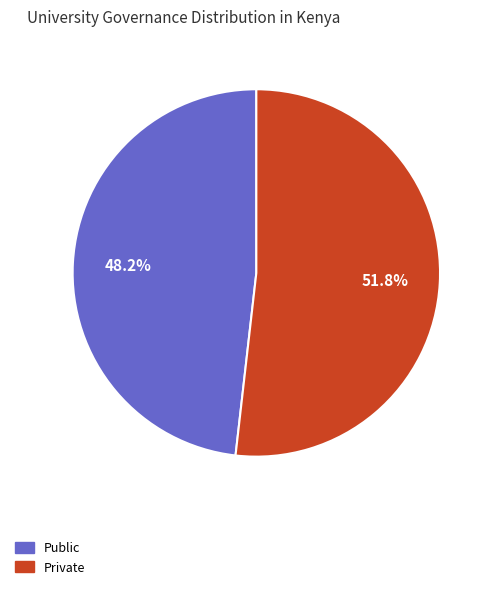

The Public slice represents 54% of the pie. True or false?

False